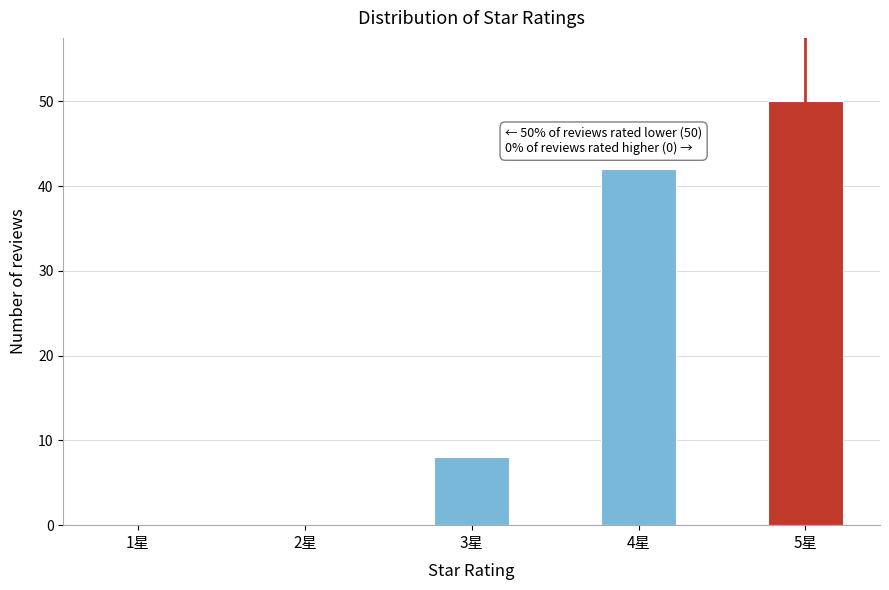

Reading left to right, transcribe all the data shown in this chart.

1星=0	2星=0	3星=8	4星=42	5星=50